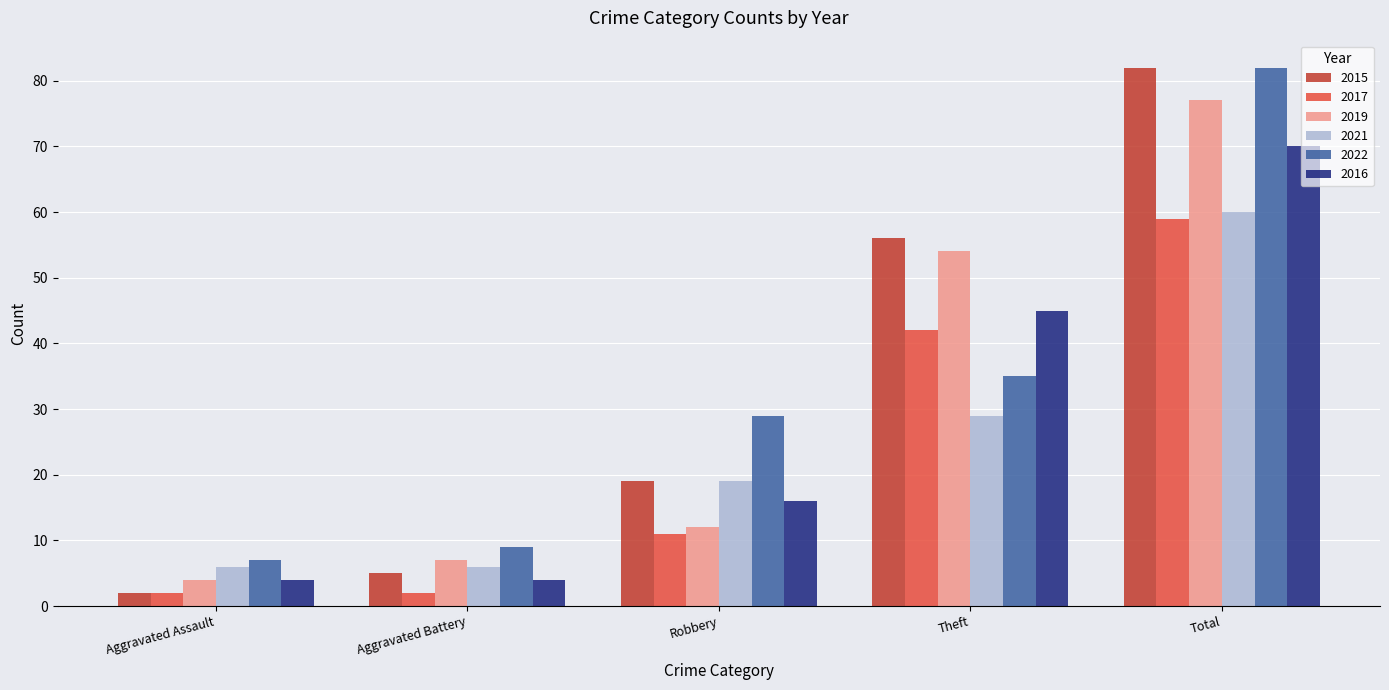

What is the minimum value shown in the chart?

2